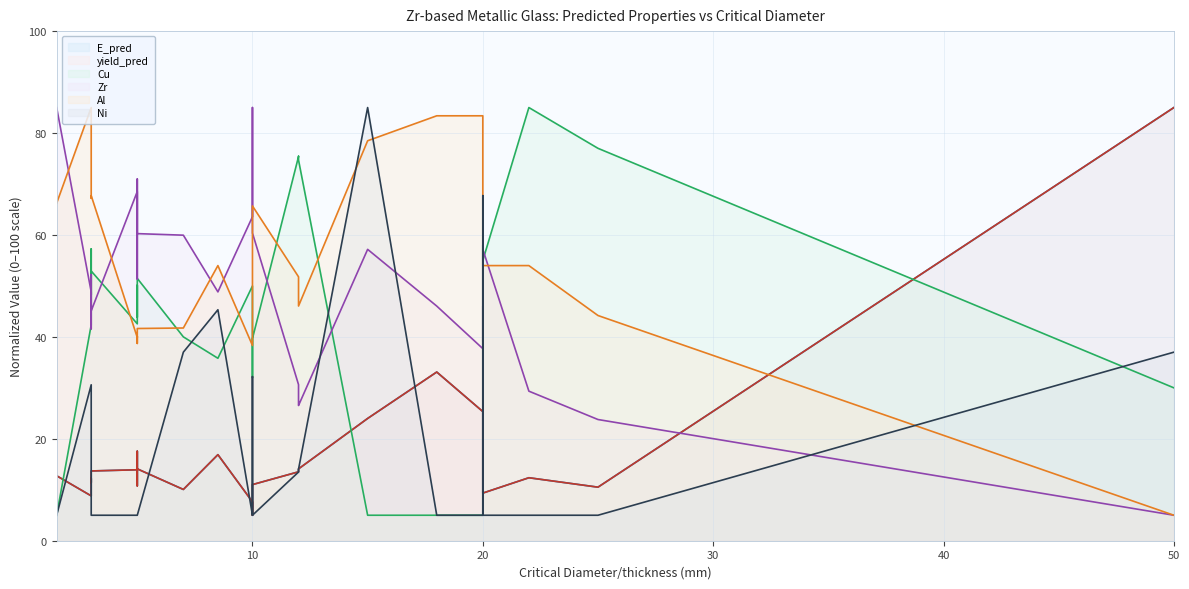

Which series ends up on top after the final intersection of Zr (line) and Cu (line)?

Cu (line)